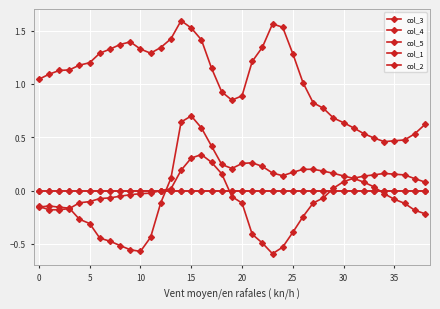

Rank the series by their maximum value, from lowest to highest.

col_1, col_2, col_3, col_5, col_4